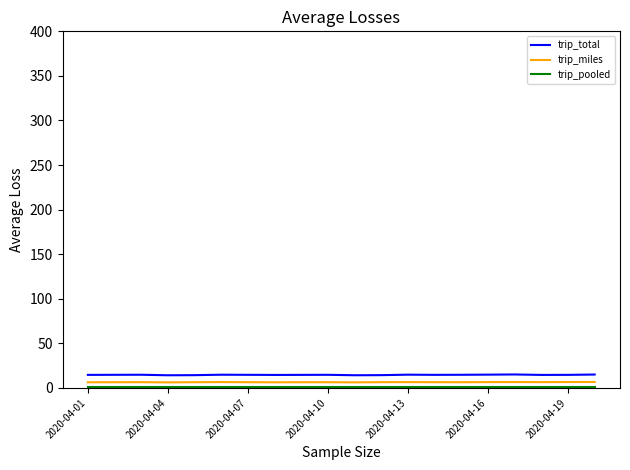

How many series are shown in this chart?

3